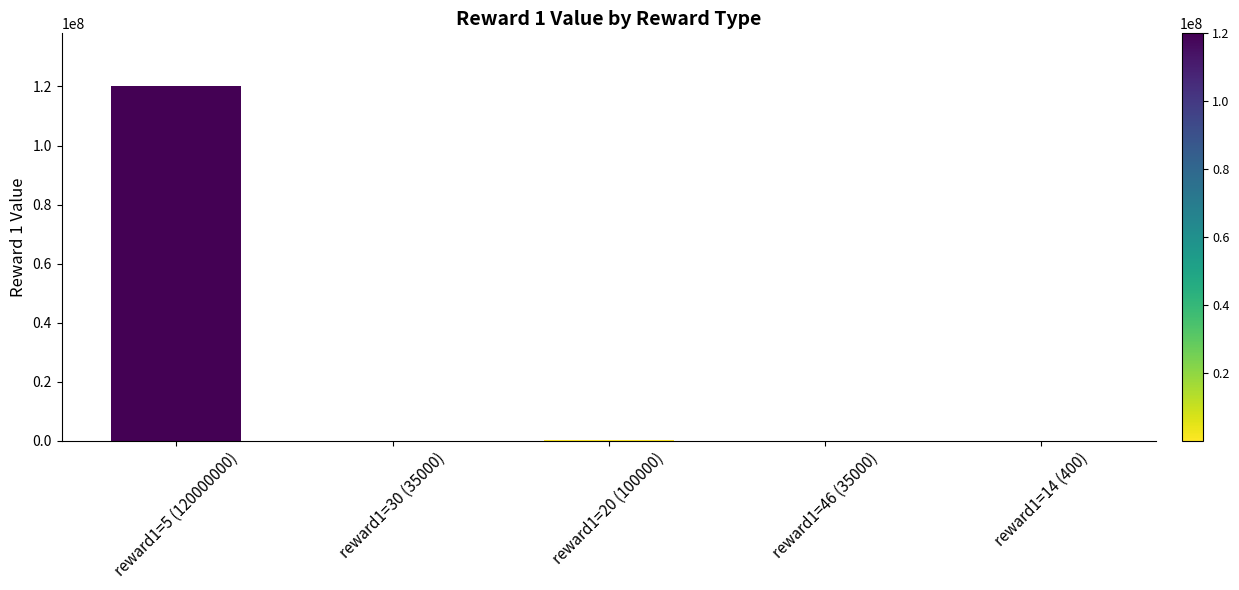

Is it true that the value at reward1=5 (120000000) is 120000000?

True